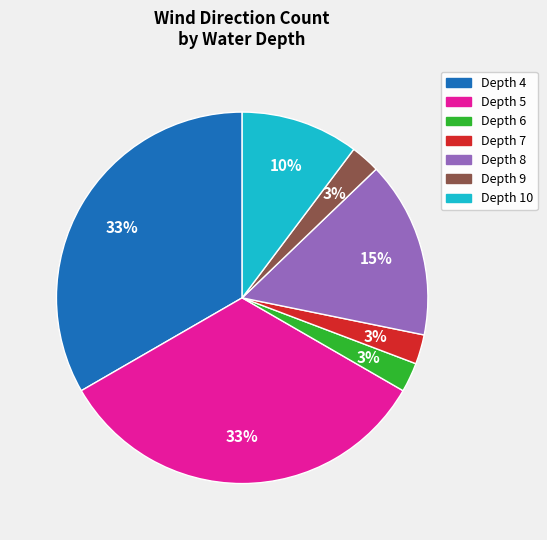

To the nearest percent, what is the average slice percentage?

14%